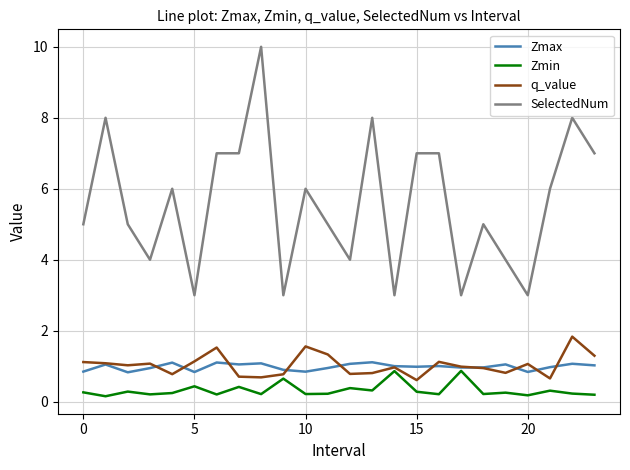

Which series has the largest range (max minus min)?

SelectedNum